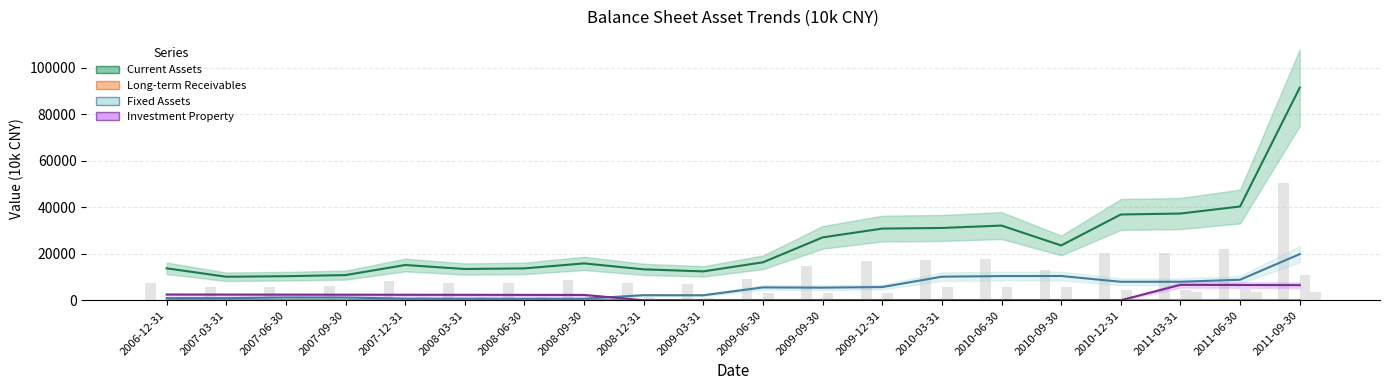

Reading left to right, extract all data points from this chart.

Current Assets: 13722	10106	10336	10817	15149	13430	13702	15842	13283	12410	16310	27022	30805	31070	32102	23556	36863	37269	40302	91359
Fixed Assets: 907	920	1186	1160	734	709	678	668	2182	2148	5518	5418	5673	10131	10391	10425	7939	7955	8818	19829
Investment Property: 2454	2428	2407	2381	2357	2334	2310	2287	0	0	0	0	0	0	0	0	0	6623	6550	6490